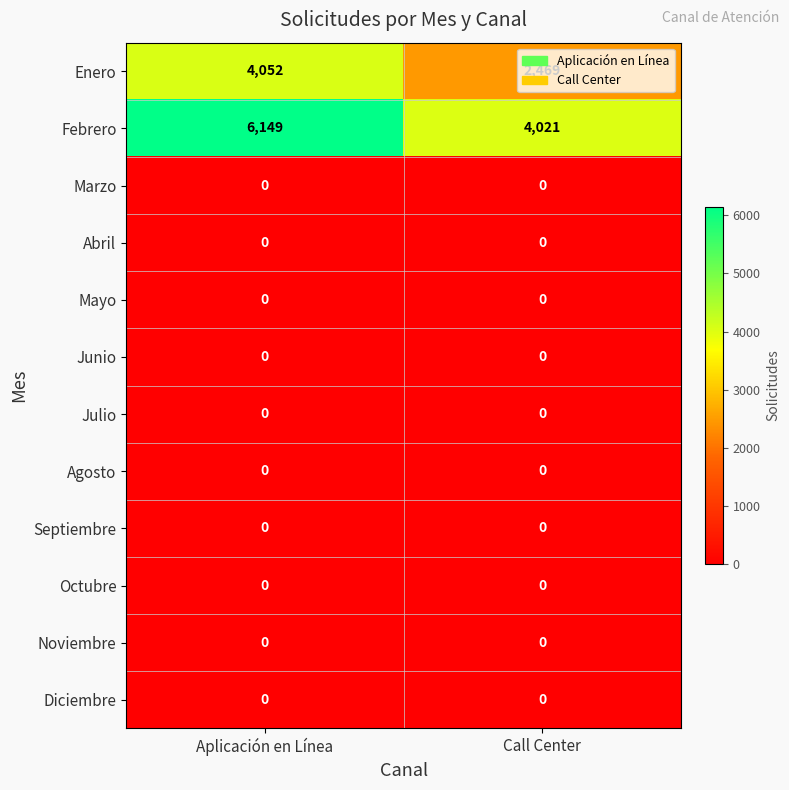

What is the average value of the Febrero series?

5085